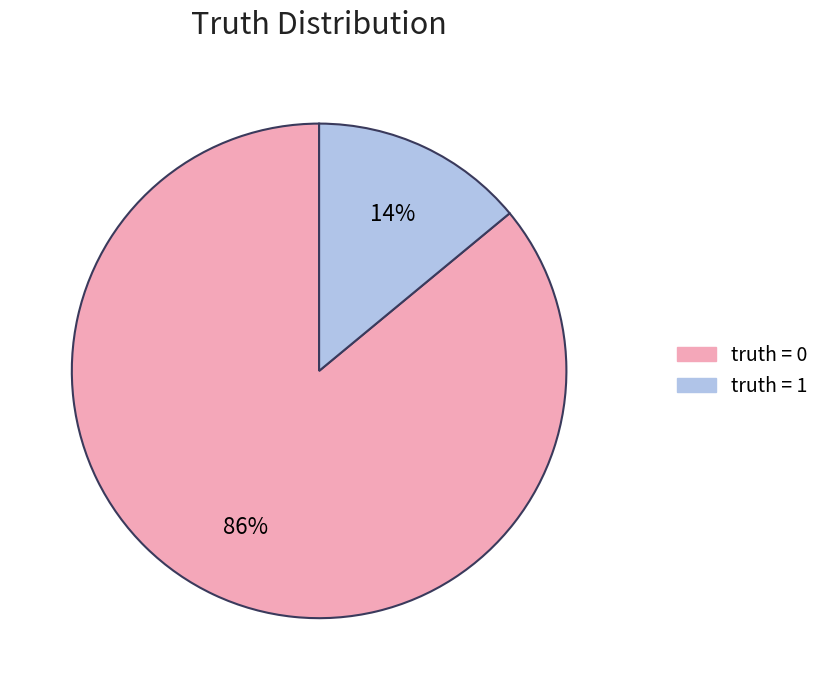

To the nearest percent, what is the average slice percentage?

50%